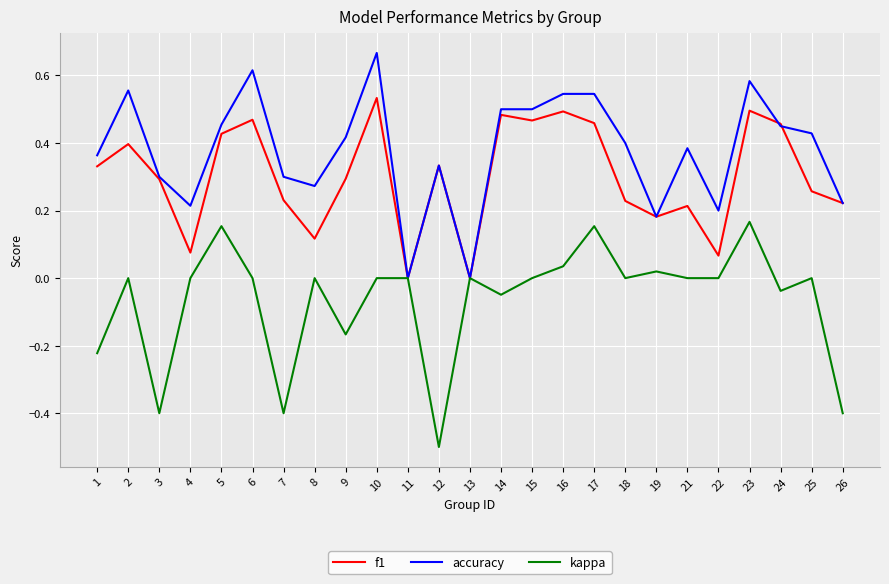

Between 7 and 24, which series saw the biggest shift?

kappa